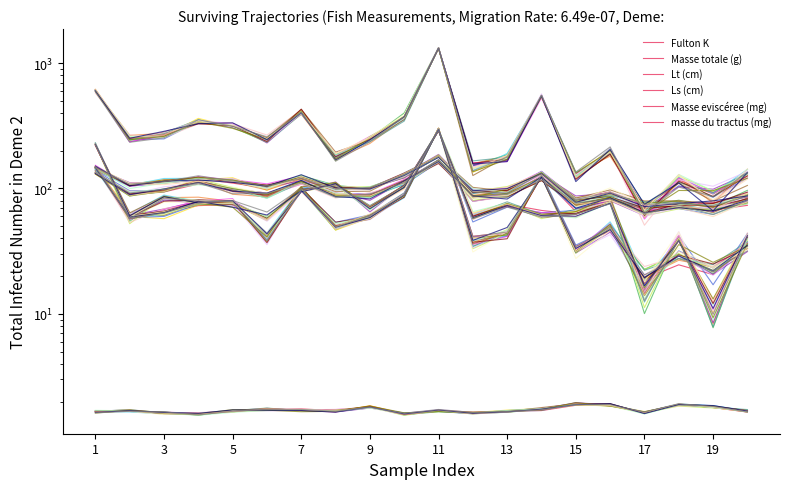

What is the difference between the maximum and second lowest values in the masse du tractus (mg) series?

272.8